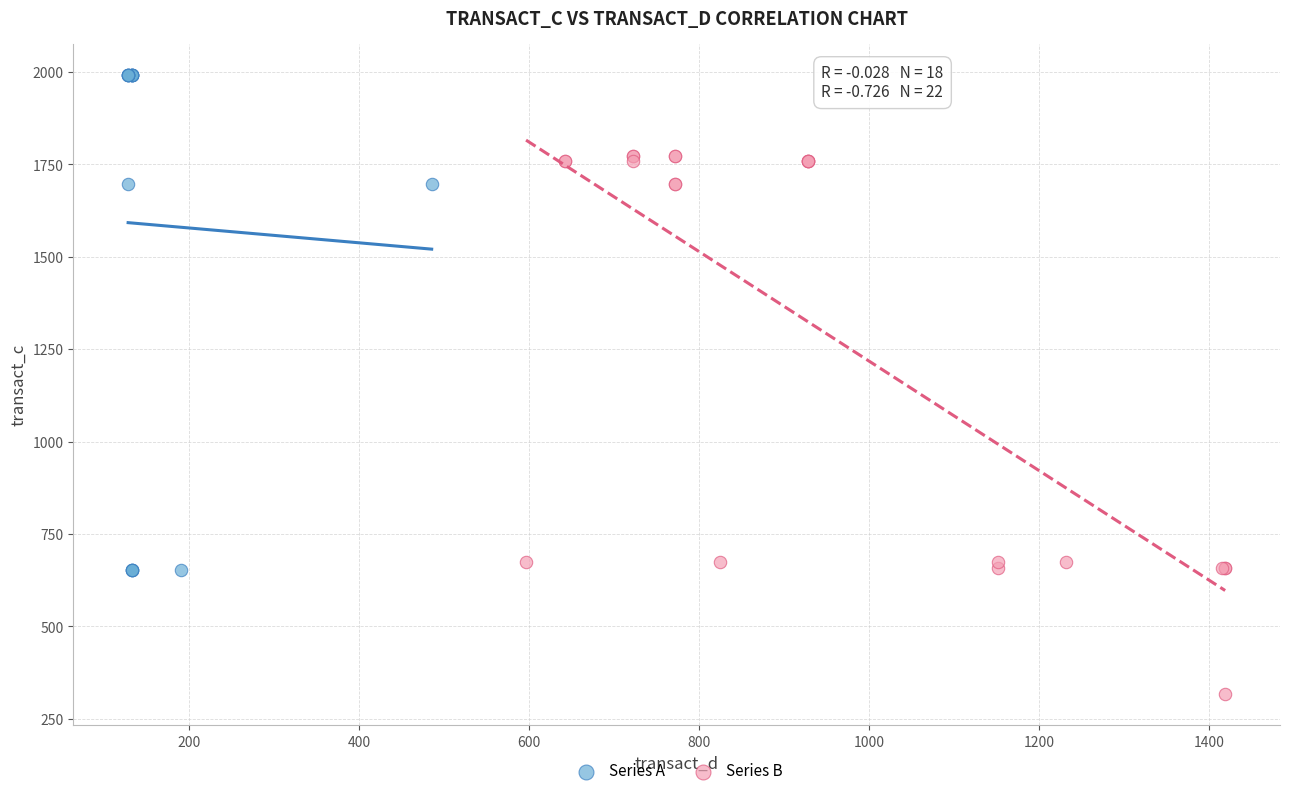

Which series contains the highest Y value?

Series A